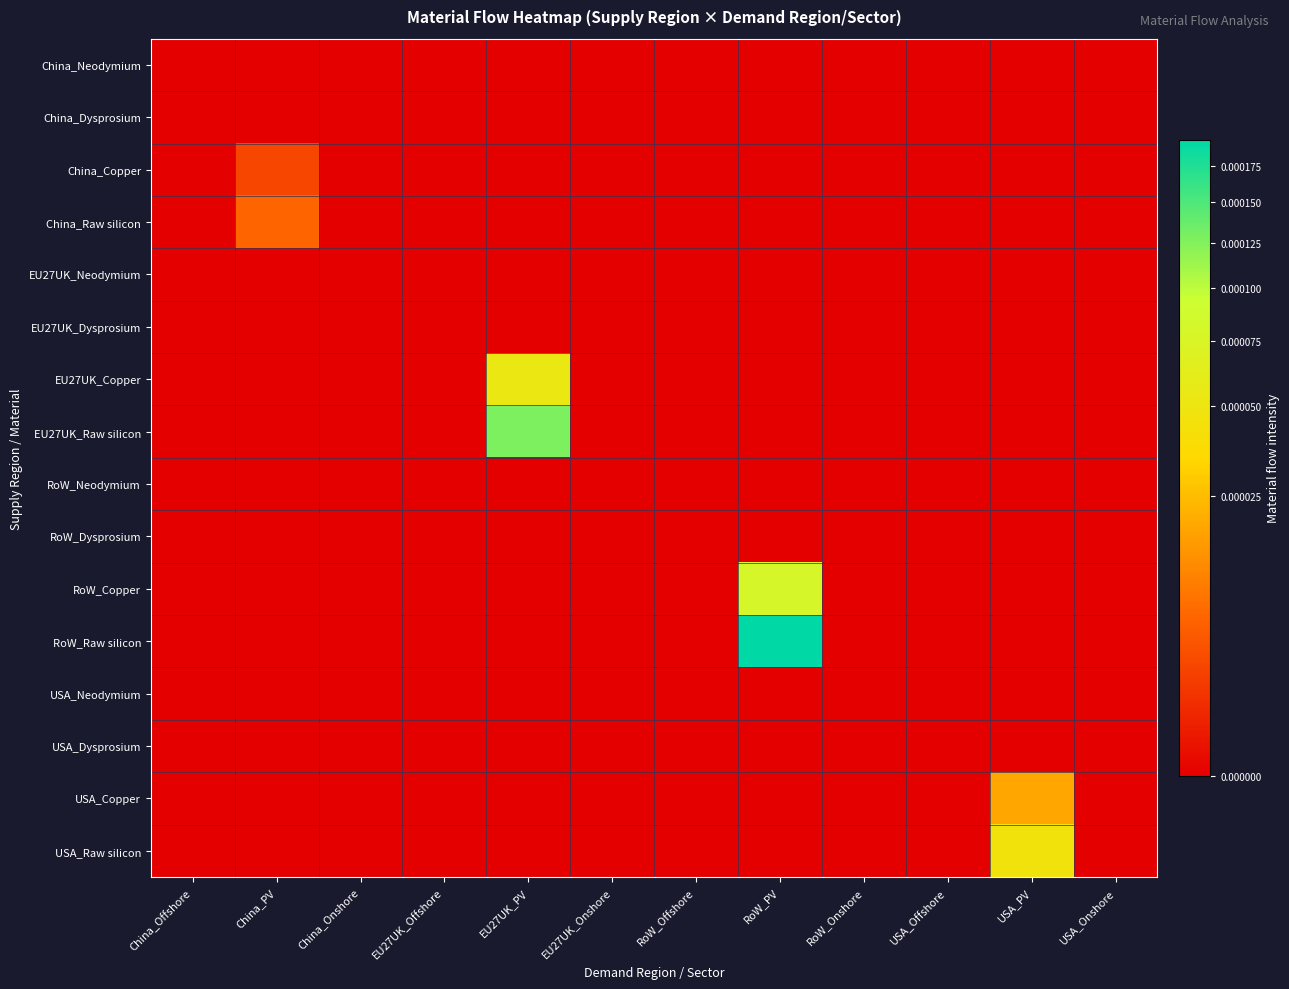

Rank the series at China_Onshore from lowest to highest value.

China_Neodymium, China_Dysprosium, China_Copper, China_Raw silicon, EU27UK_Neodymium, EU27UK_Dysprosium, EU27UK_Copper, EU27UK_Raw silicon, RoW_Neodymium, RoW_Dysprosium, RoW_Copper, RoW_Raw silicon, USA_Neodymium, USA_Dysprosium, USA_Copper, USA_Raw silicon